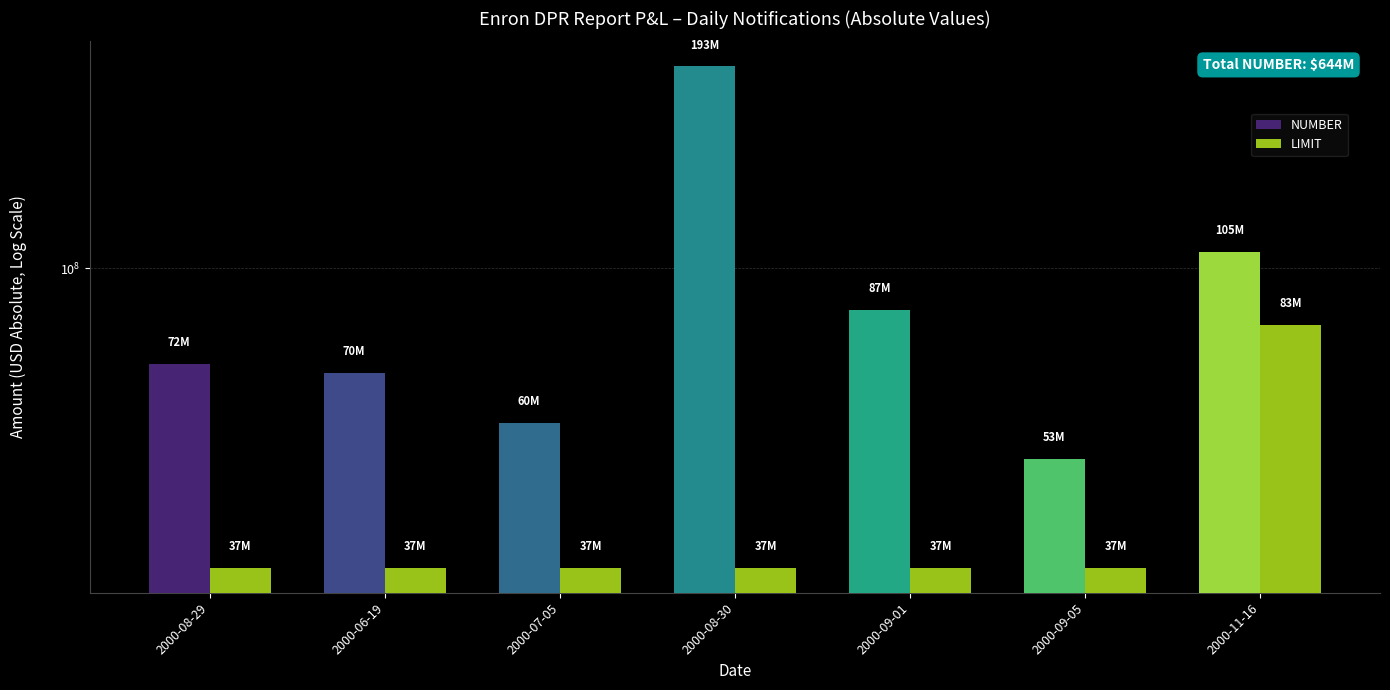

Reading right to left, extract all data points from this chart.

NUMBER: 105399000	53500000	87134000	193449000	60289000	70940000	72954000
LIMIT: 83000000	37500000	37500000	37500000	37500000	37500000	37500000